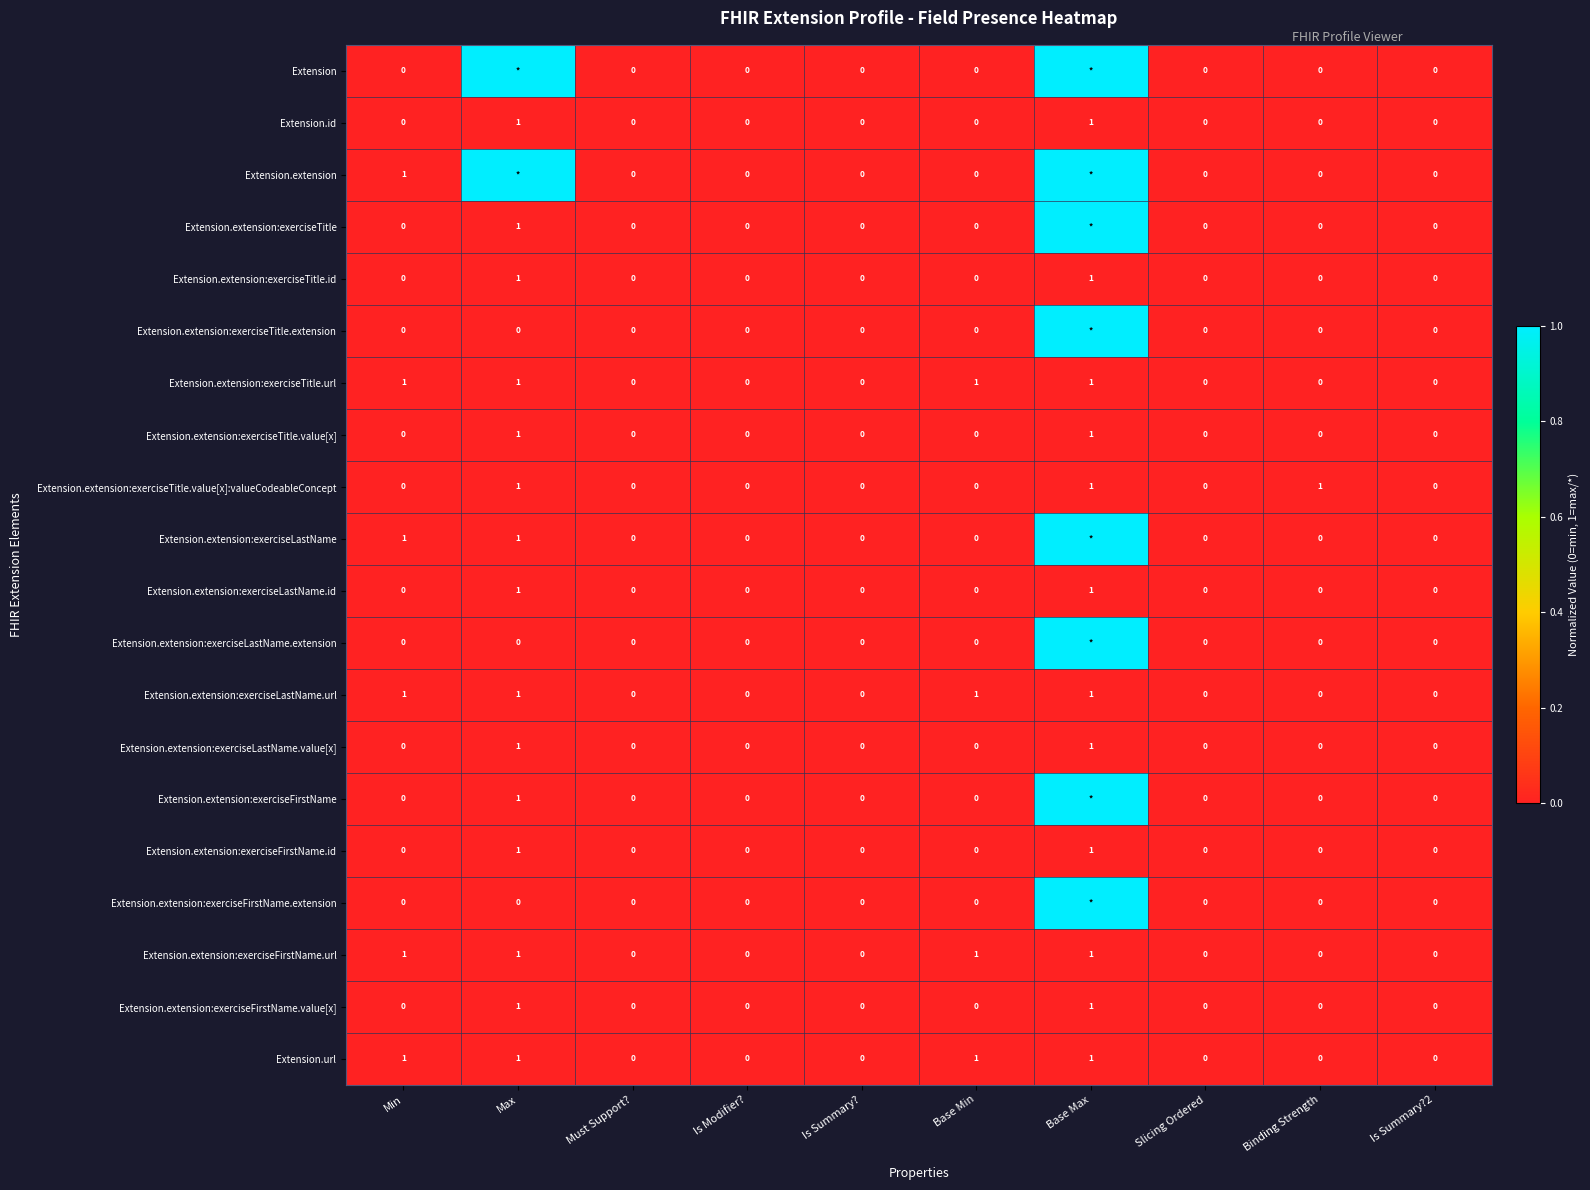

What is the spread (max minus min) of values at Binding Strength?

1.0